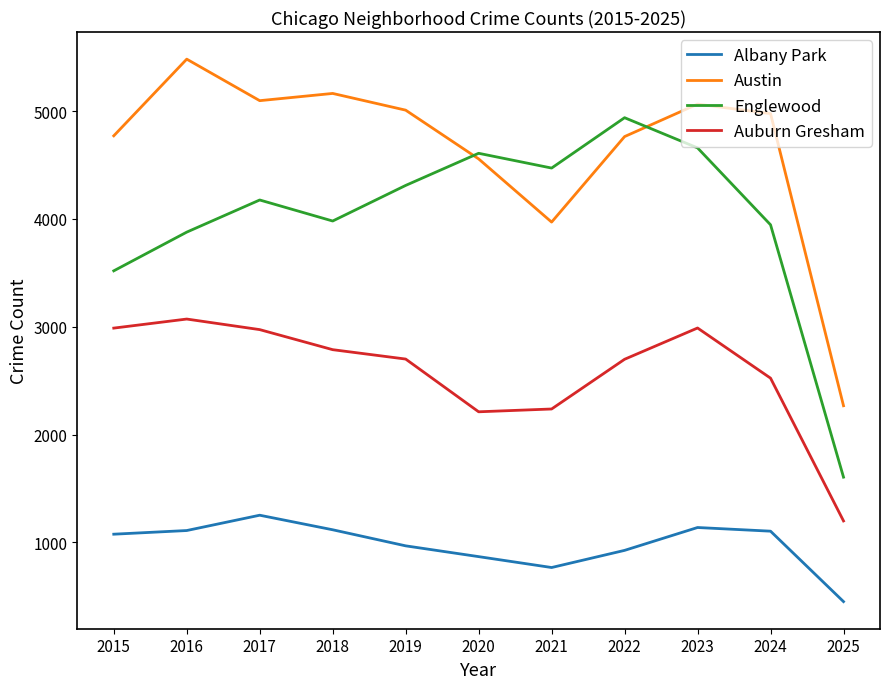

In Auburn Gresham, how many points are higher than both neighbors (excluding endpoints)?

2